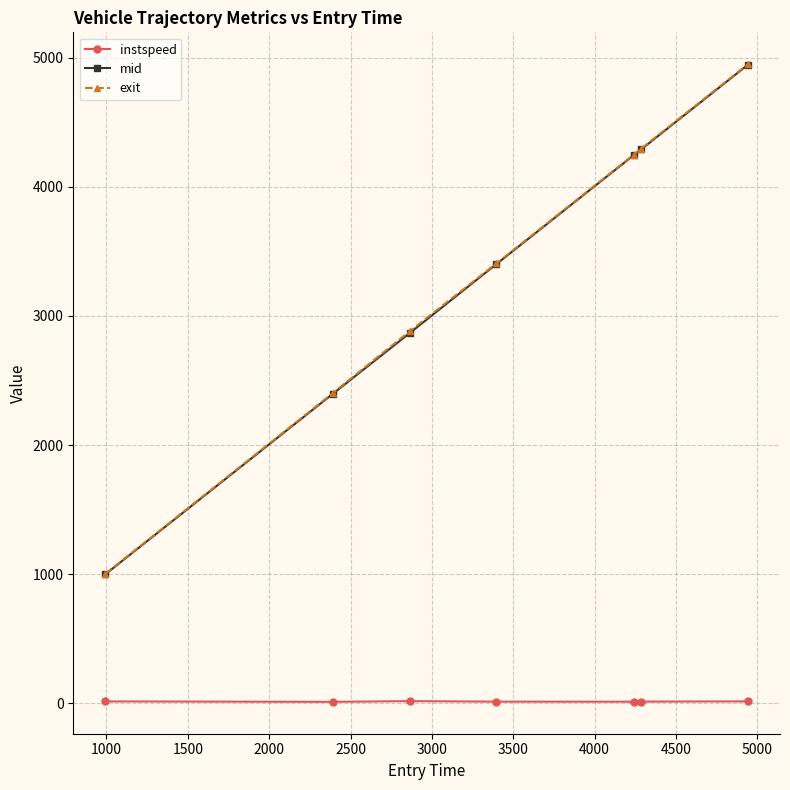

What is the greatest value displayed?

4950.4